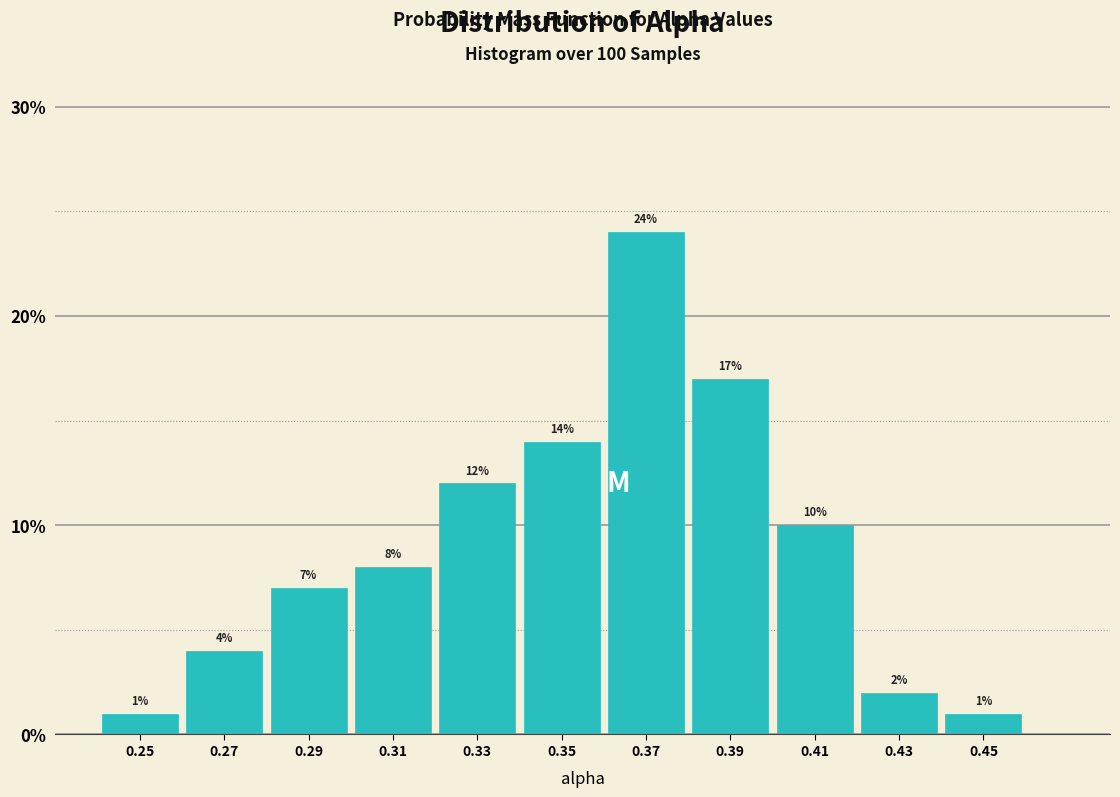

What is the height of the bar covering 0.26 to 0.28 on the x-axis?

4